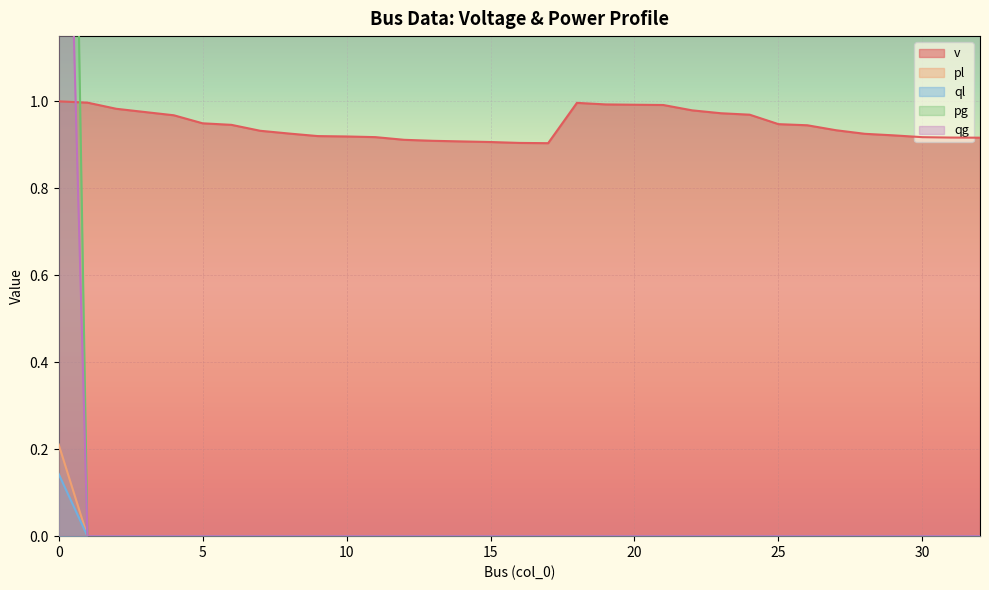

What is the total value across all series at 23?

1.0